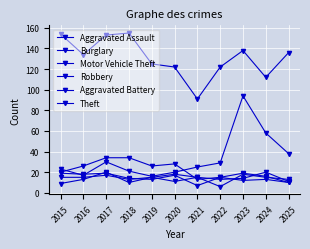

How many distinct data groups are displayed?

6